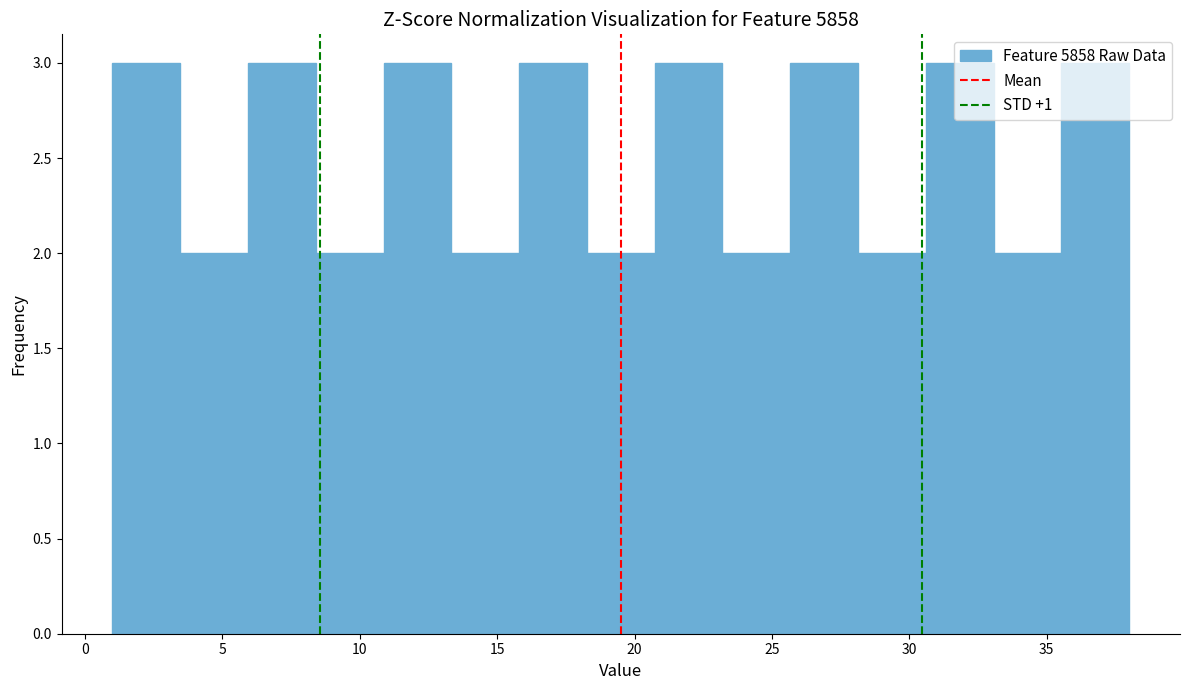

Reading left to right, transcribe this chart: for each bar, give the range it covers on the x-axis and its height. Neither the bar edges nor the heights are printed on the chart, so give them approximately, as read against the axes.

1.0 to 3.5: 3
3.5 to 6.0: 2
6.0 to 8.5: 3
8.5 to 11.0: 2
11.0 to 13.5: 3
13.5 to 16.0: 2
16.0 to 18.5: 3
18.5 to 20.5: 2
20.5 to 23.0: 3
23.0 to 25.5: 2
25.5 to 28.0: 3
28.0 to 30.5: 2
30.5 to 33.0: 3
33.0 to 35.5: 2
35.5 to 38.0: 3